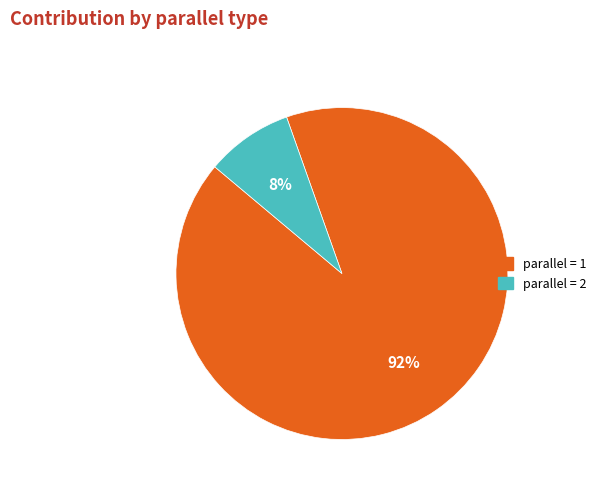

Is there a majority slice in this chart?

Yes